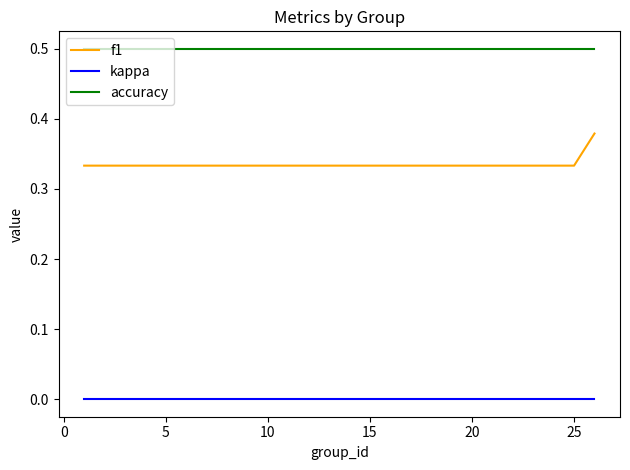

Which series has the largest range (max minus min)?

f1